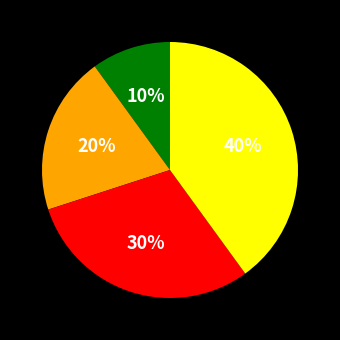

To the nearest percent, what is the difference between the largest and smallest slice percentages?

30%